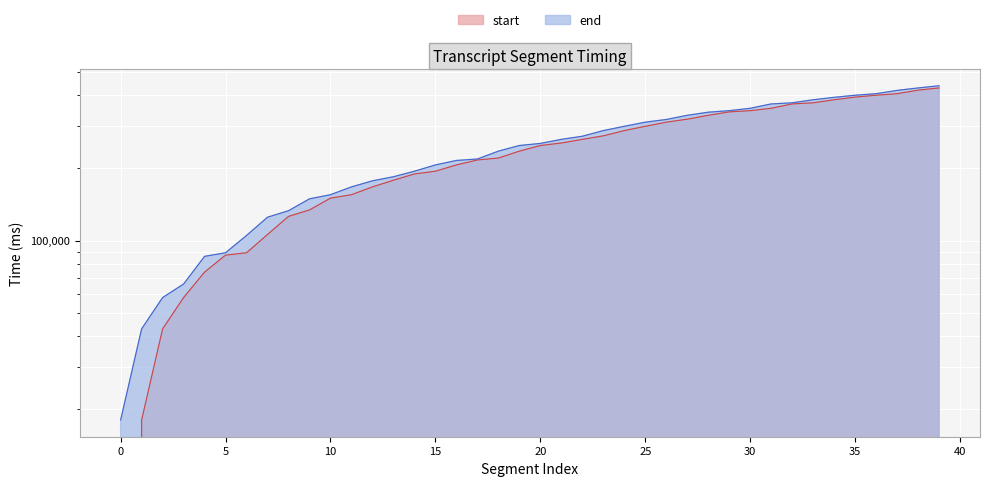

What is the sum of the start values at 16 and 25?

295000